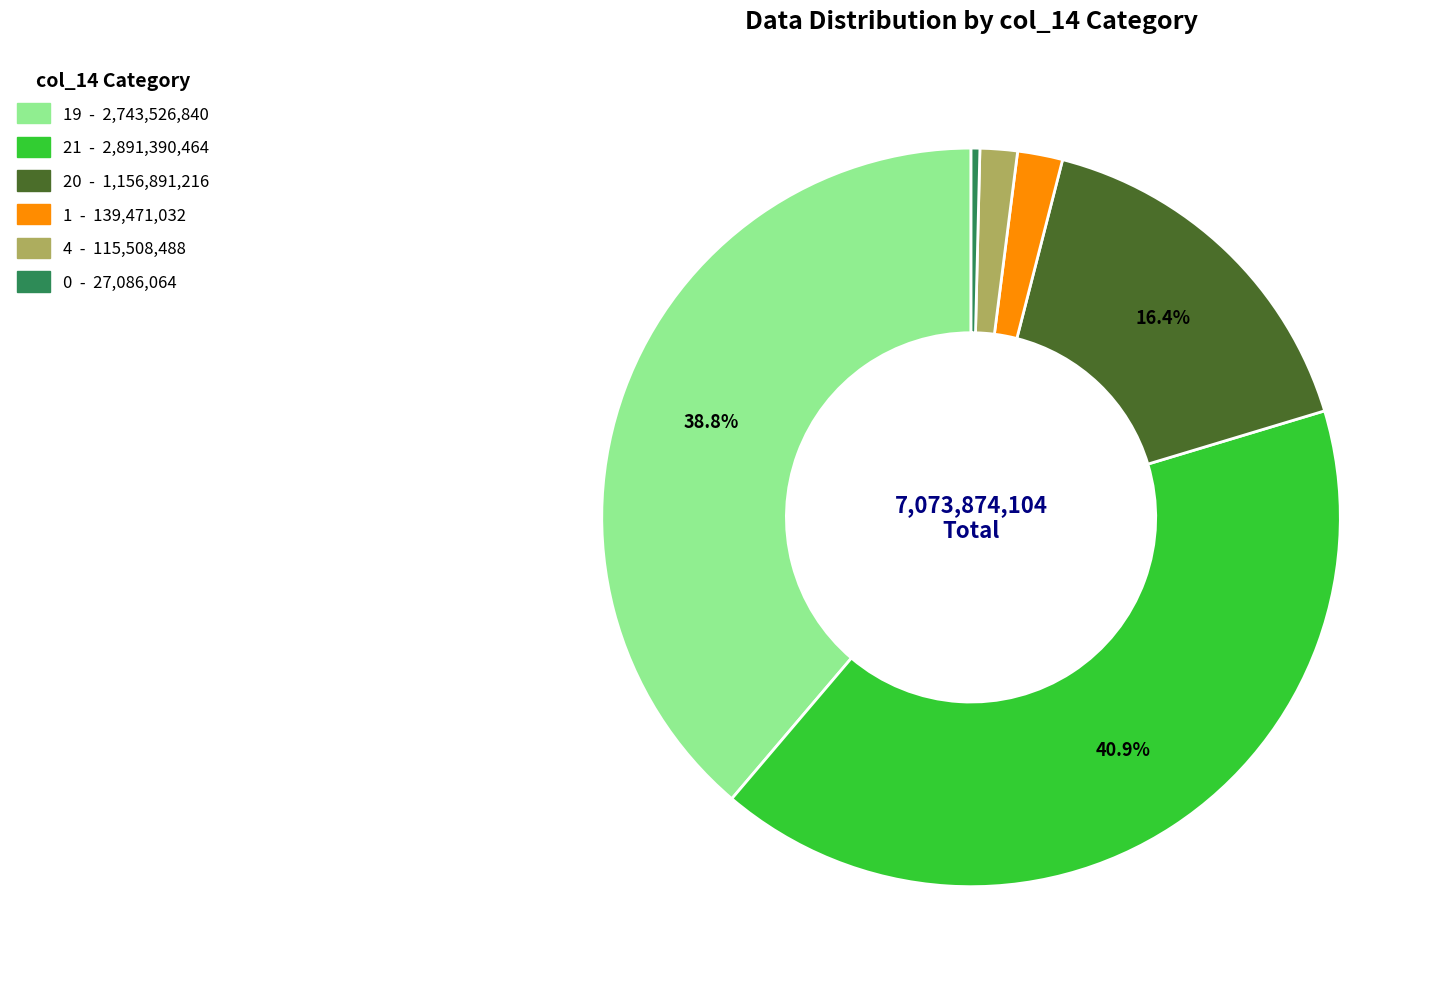

Is there any slice that represents more than half of the pie?

No